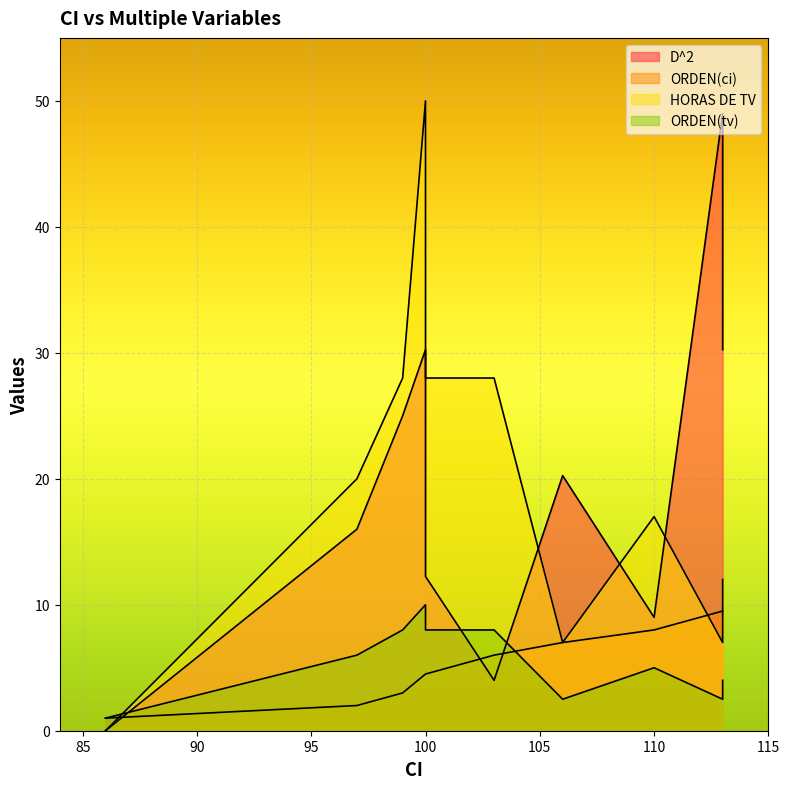

What value does the D^2 series have at 113?

49.0